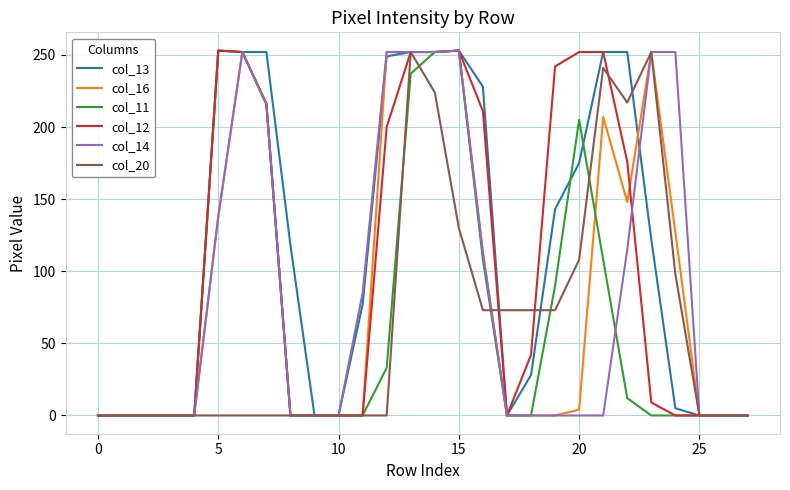

What is the maximum value shown in the chart?

253